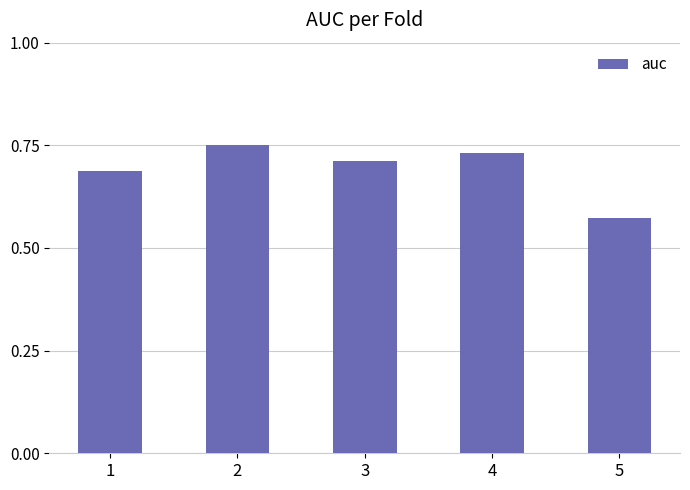

What is the difference between the maximum and minimum values?

0.2